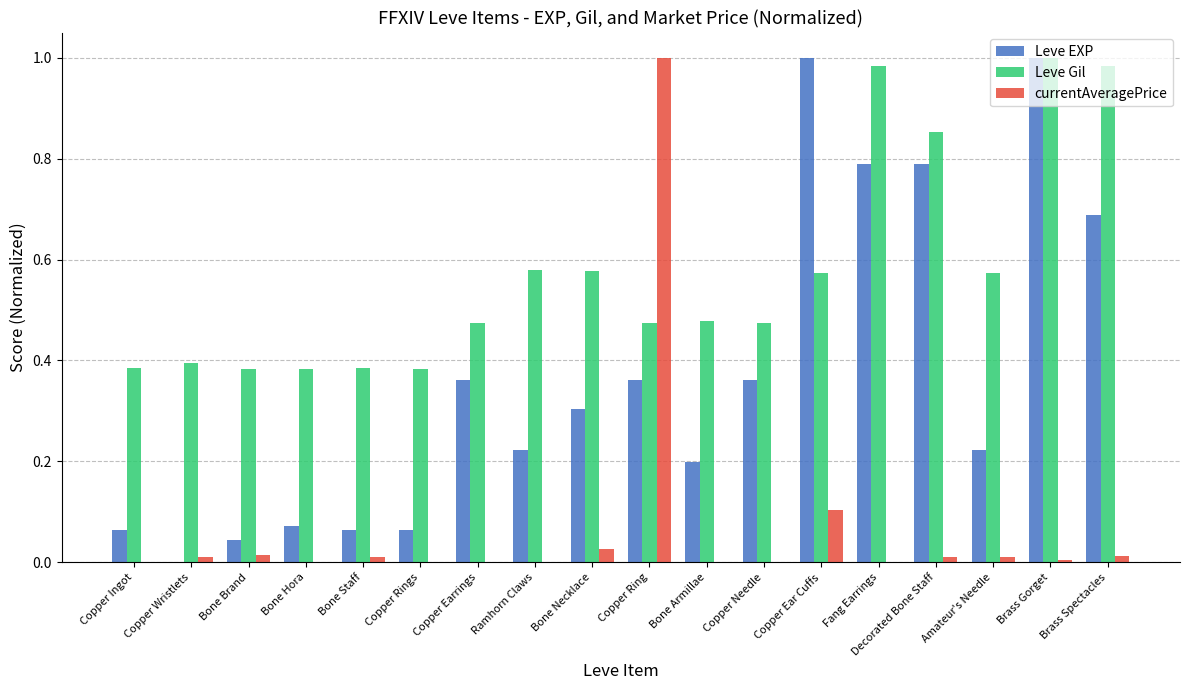

Is the value of Leve EXP at Copper Rings greater than the value of Leve Gil at Copper Rings?

No